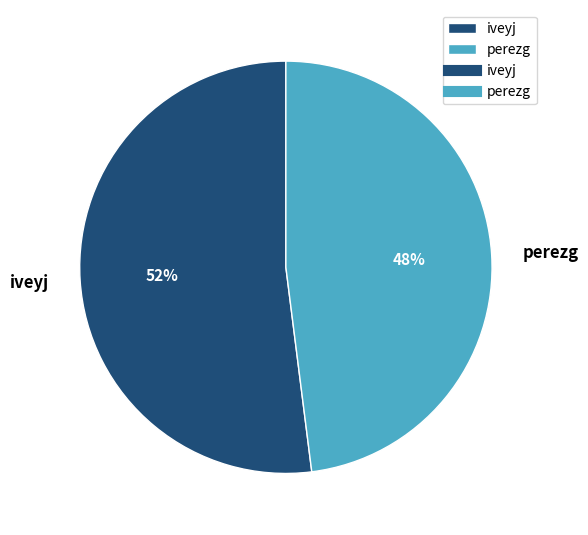

Which has a higher value, iveyj or perezg?

iveyj